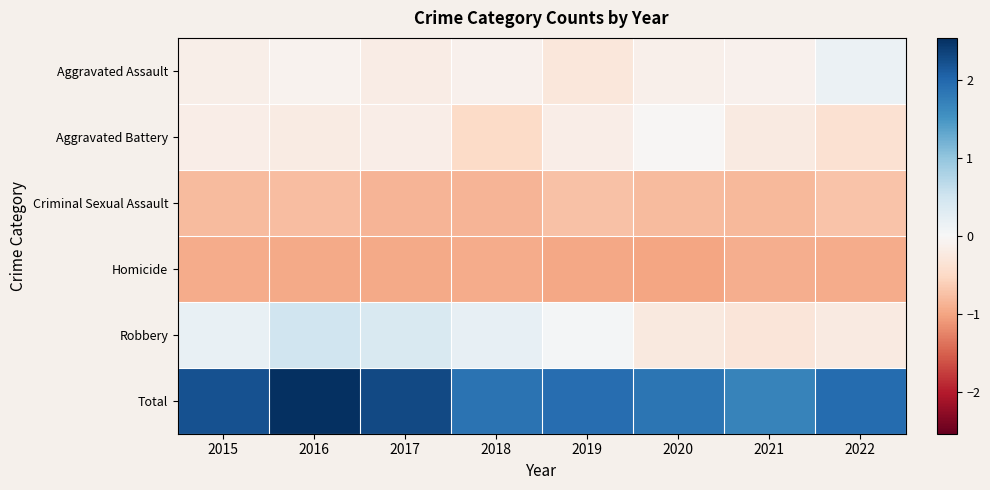

Reading right to left, what are all the values shown in this chart?

Aggravated Assault: 2022=0.2	2021=-0.1	2020=-0.1	2019=-0.3	2018=-0.1	2017=-0.2	2016=-0.1	2015=-0.2
Aggravated Battery: 2022=-0.4	2021=-0.2	2020=-0.0	2019=-0.2	2018=-0.5	2017=-0.2	2016=-0.2	2015=-0.2
Criminal Sexual Assault: 2022=-0.7	2021=-0.8	2020=-0.8	2019=-0.7	2018=-0.9	2017=-0.9	2016=-0.8	2015=-0.8
Homicide: 2022=-1.0	2021=-0.9	2020=-1.0	2019=-1.0	2018=-0.9	2017=-1.0	2016=-1.0	2015=-1.0
Robbery: 2022=-0.2	2021=-0.3	2020=-0.3	2019=0.0	2018=0.2	2017=0.4	2016=0.5	2015=0.2
Total: 2022=2.0	2021=1.7	2020=1.9	2019=1.9	2018=1.9	2017=2.3	2016=2.5	2015=2.2